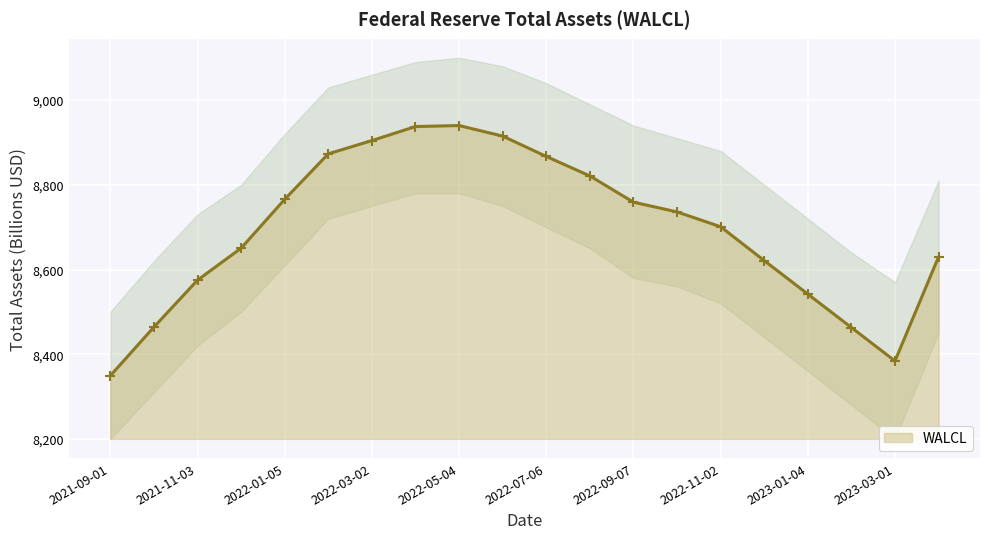

How many lines are shown in the chart?

1